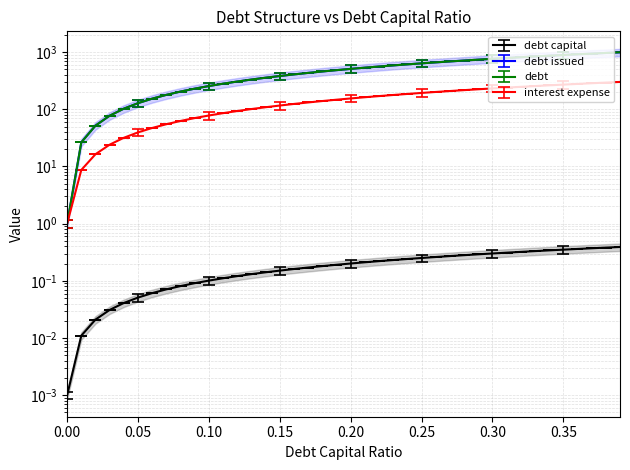

Which series changed the most between 0.04 and 0.19?

debt